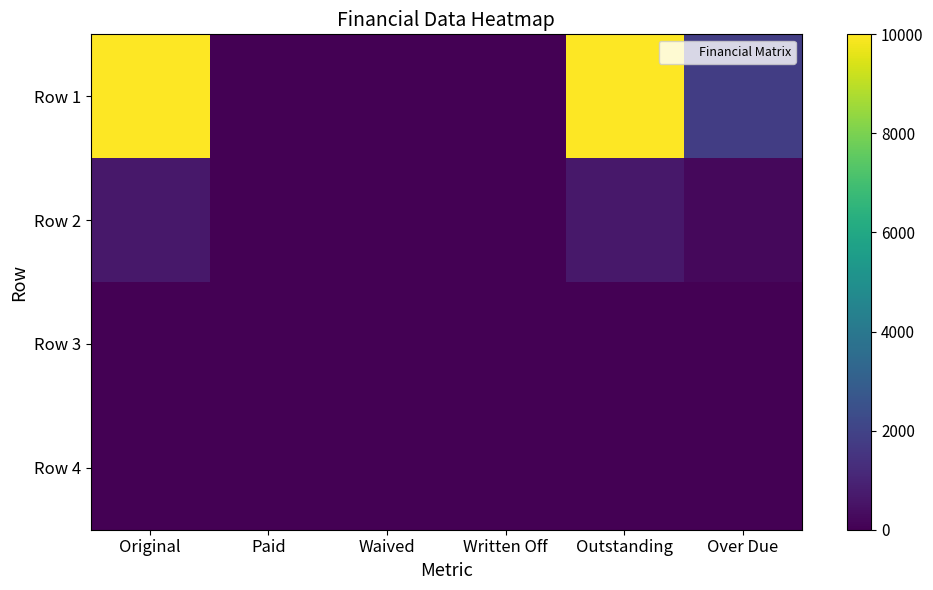

Rank the series at Waived from highest to lowest value.

Row 1, Row 2, Row 3, Row 4